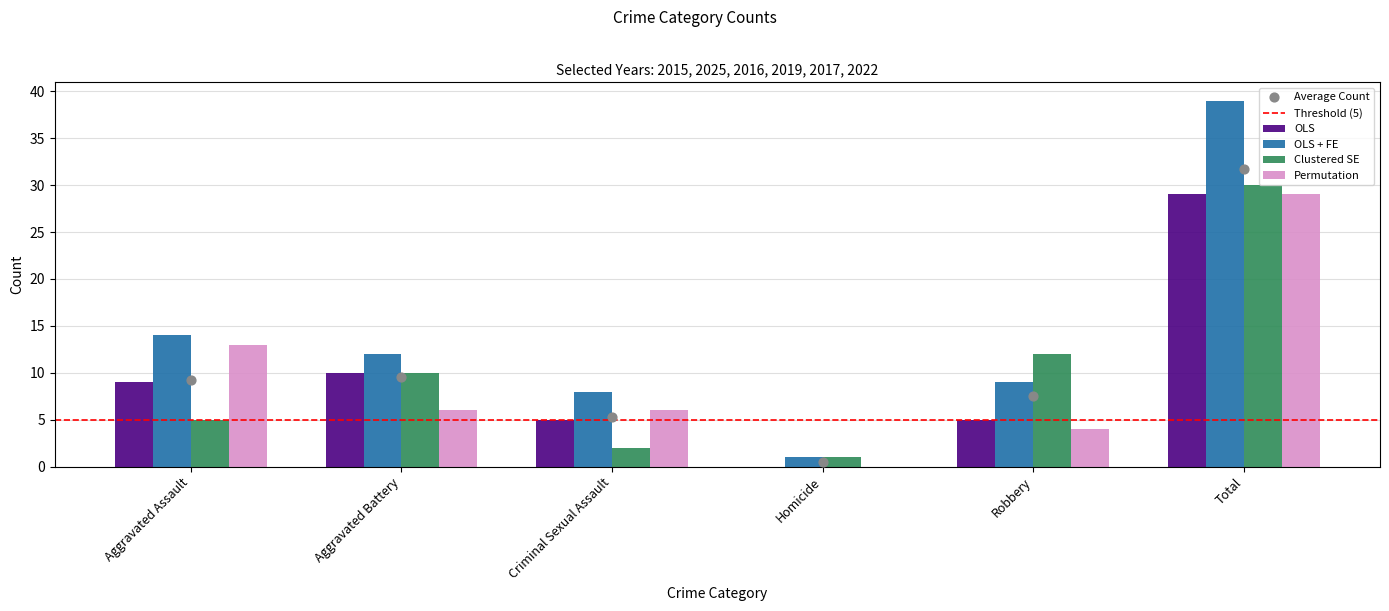

What is the total value across all series at Robbery?

30